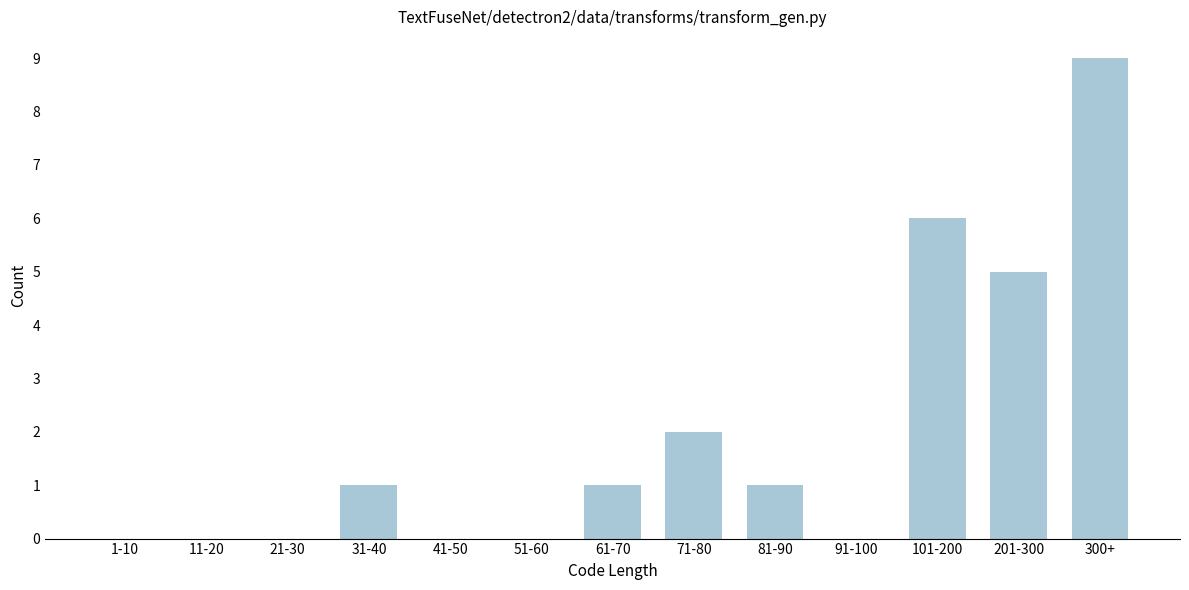

Reading left to right, what are all the values shown in this chart?

1-10=0	11-20=0	21-30=0	31-40=1	41-50=0	51-60=0	61-70=1	71-80=2	81-90=1	91-100=0	101-200=6	201-300=5	300+=9